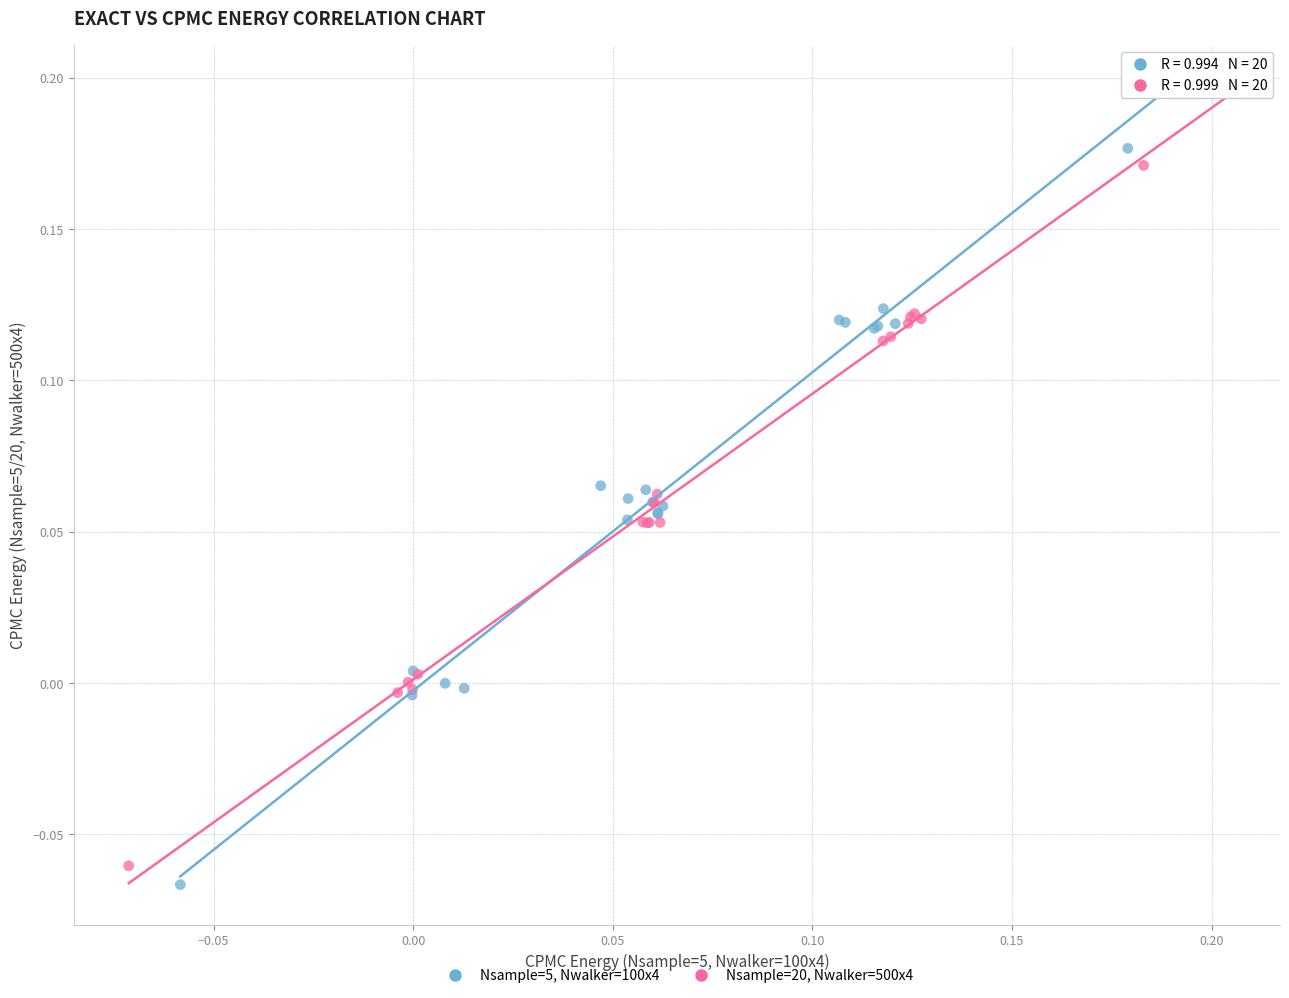

Which series has the widest spread of Y values?

Nsample=5, Nwalker=100x4